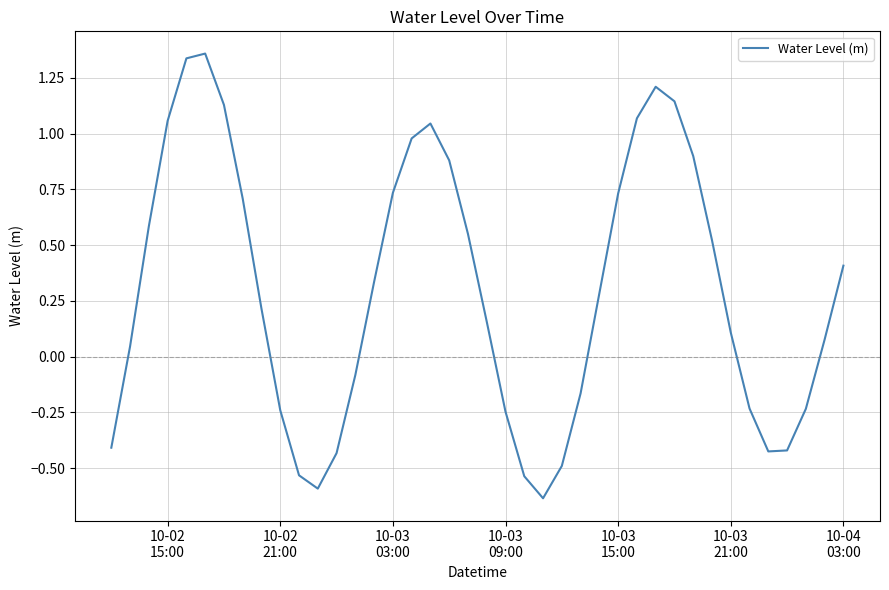

What is the difference between the maximum and minimum values?

2.0